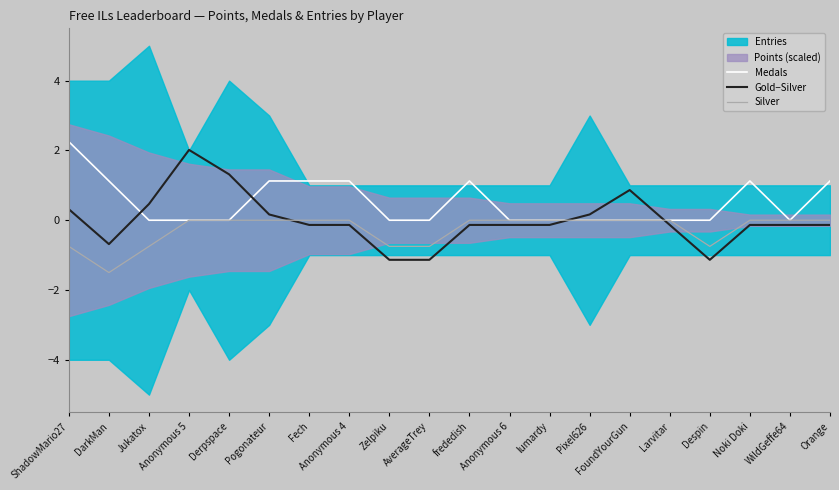

In Medals, how many points are lower than both neighbors (excluding endpoints)?

1